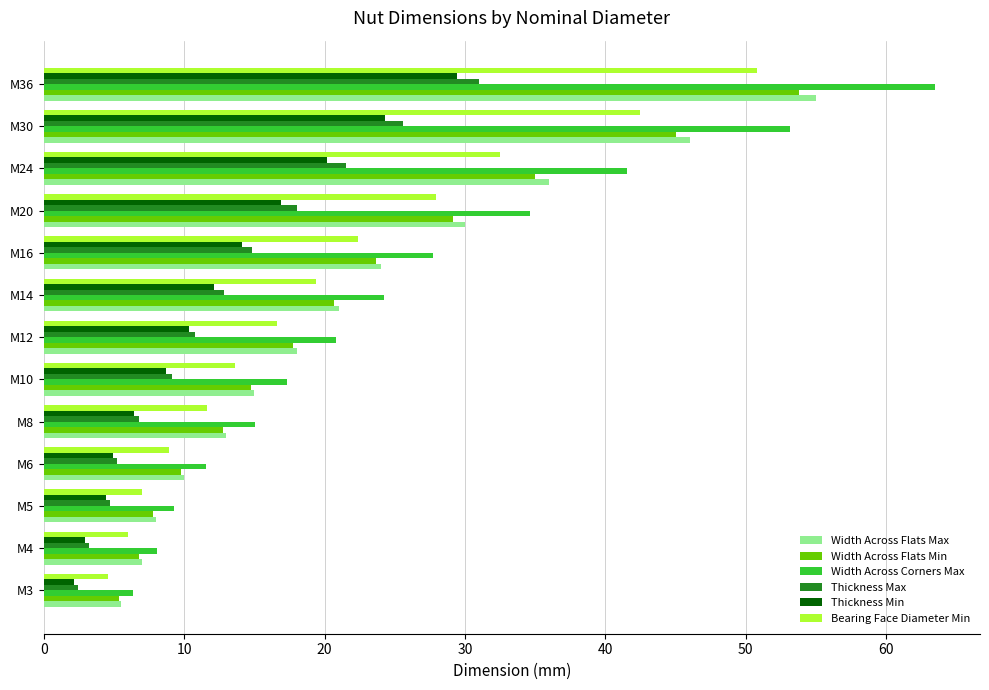

What is the difference between the maximum and minimum values in the Thickness Max series?

28.6